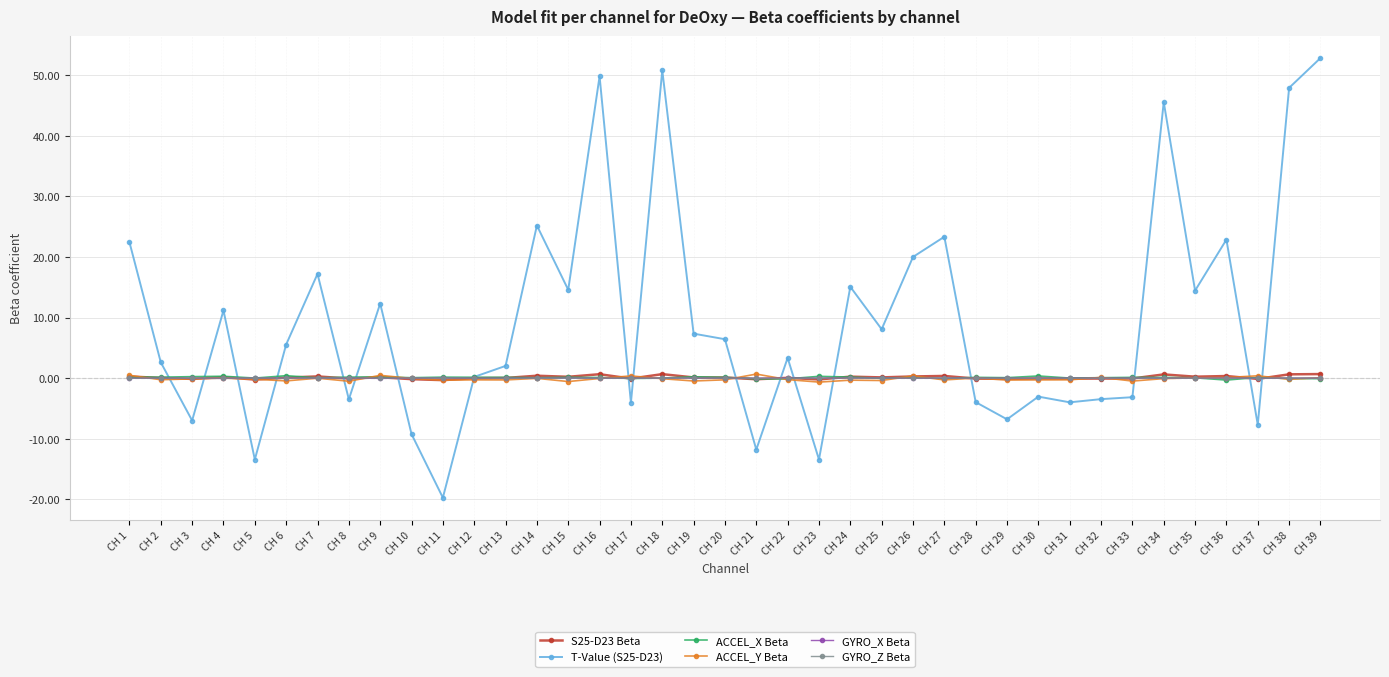

True or false: GYRO_Z Beta has a value of 0.0 at CH 24.

True